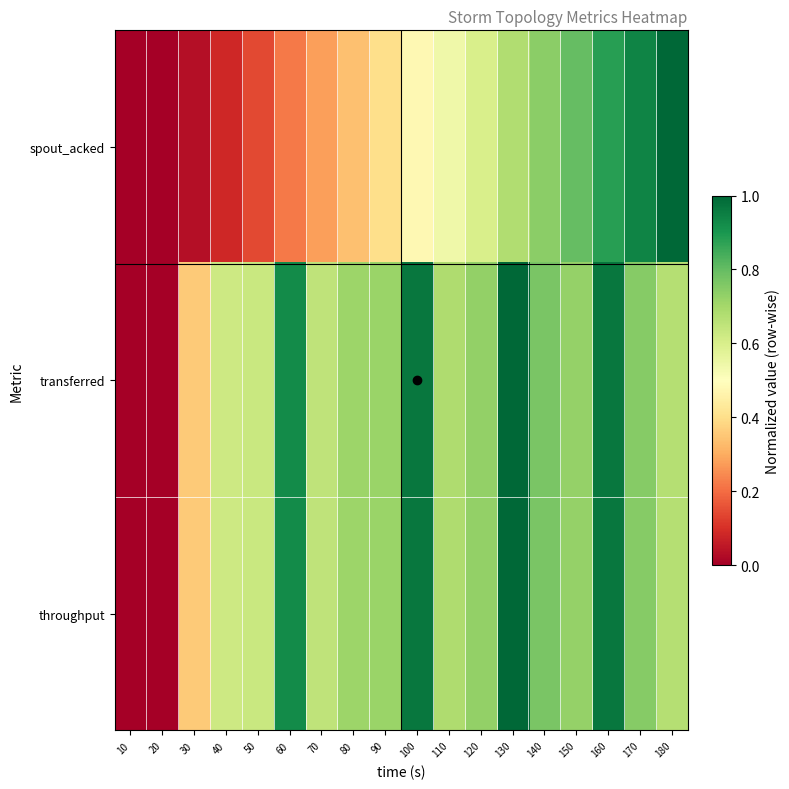

Which series has the largest range (max minus min)?

spout_acked